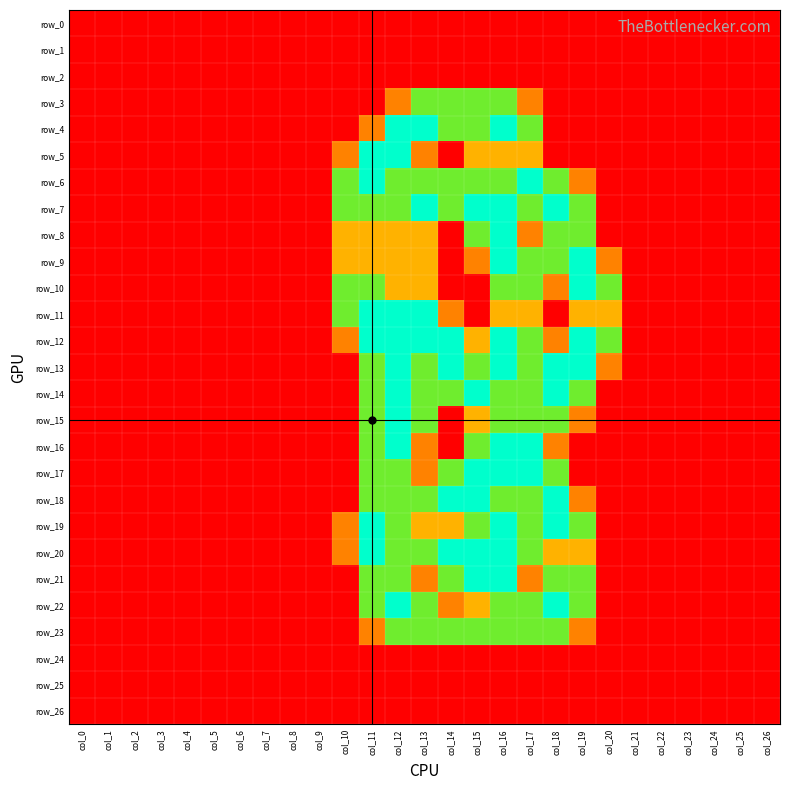

Where is row_12 nearest to the value 1?

col_15